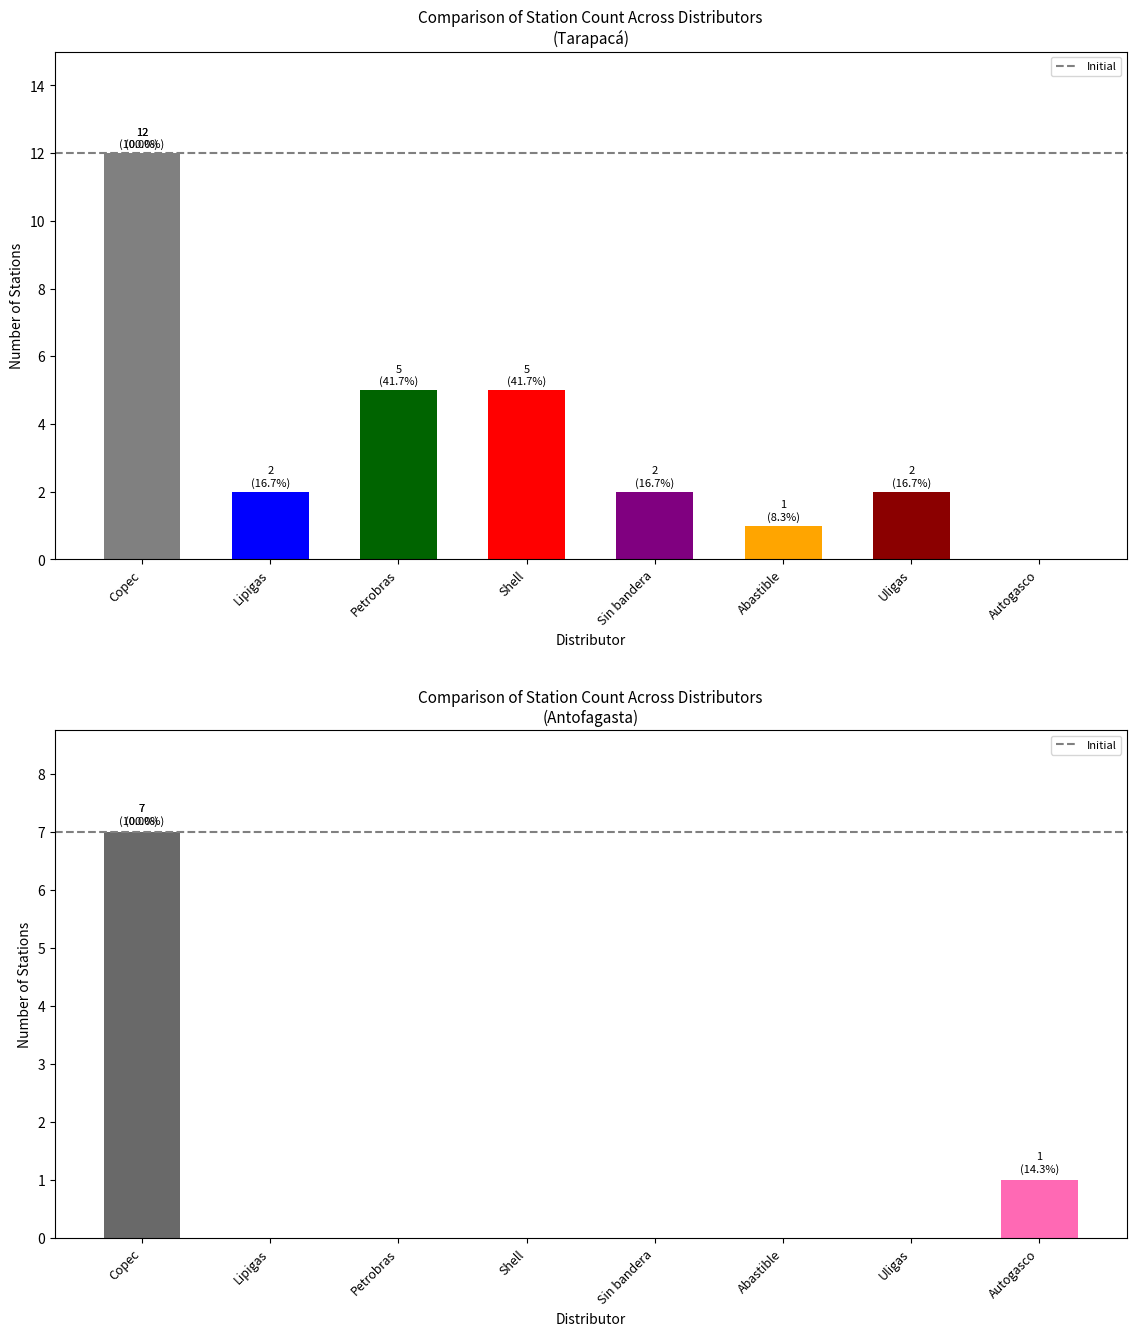

How many categories are shown in the chart?

8